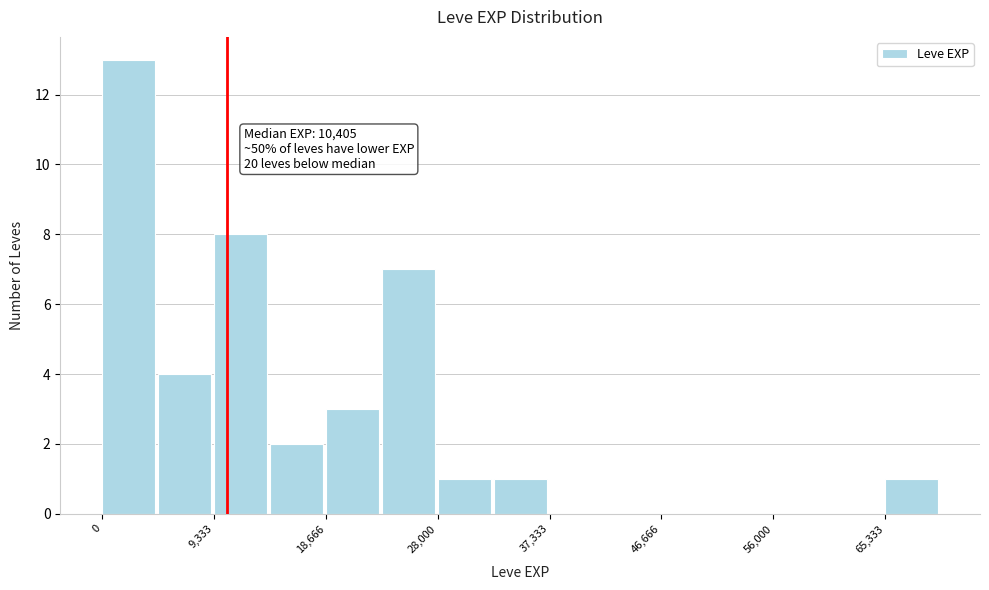

Which range on the x-axis has the tallest bar?

0 to 5000